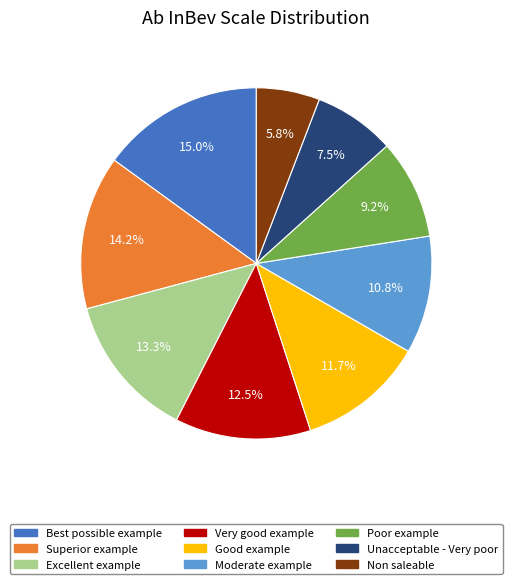

Which has a higher value, Very good example or Good example?

Very good example